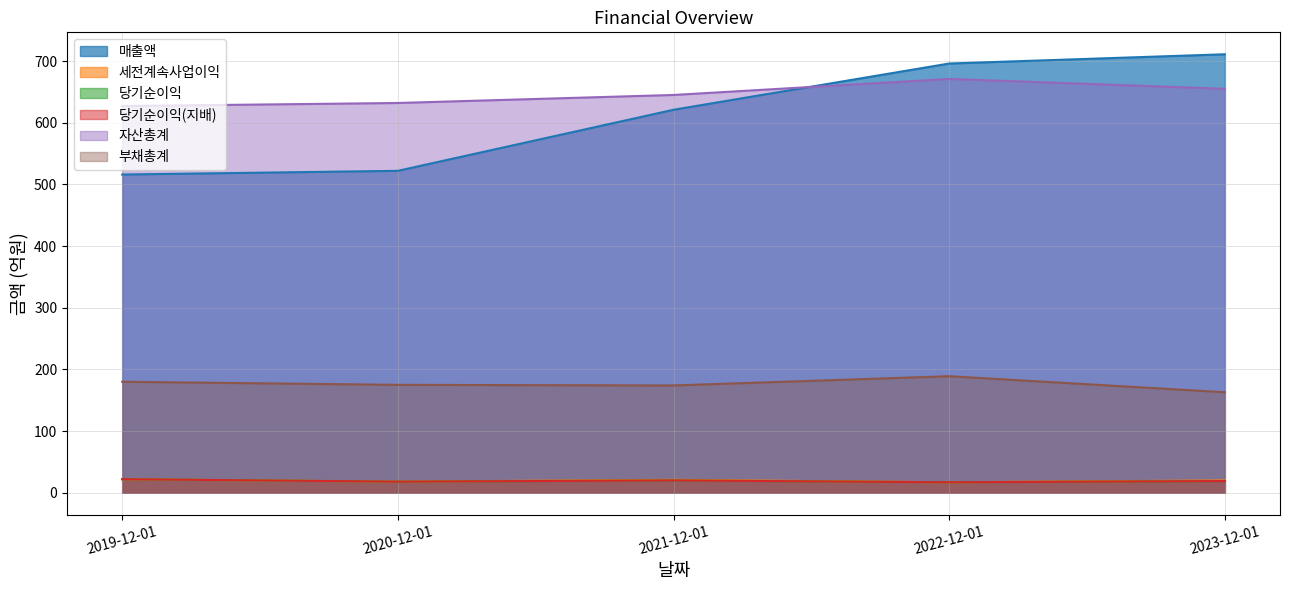

What is the greatest value displayed?

711